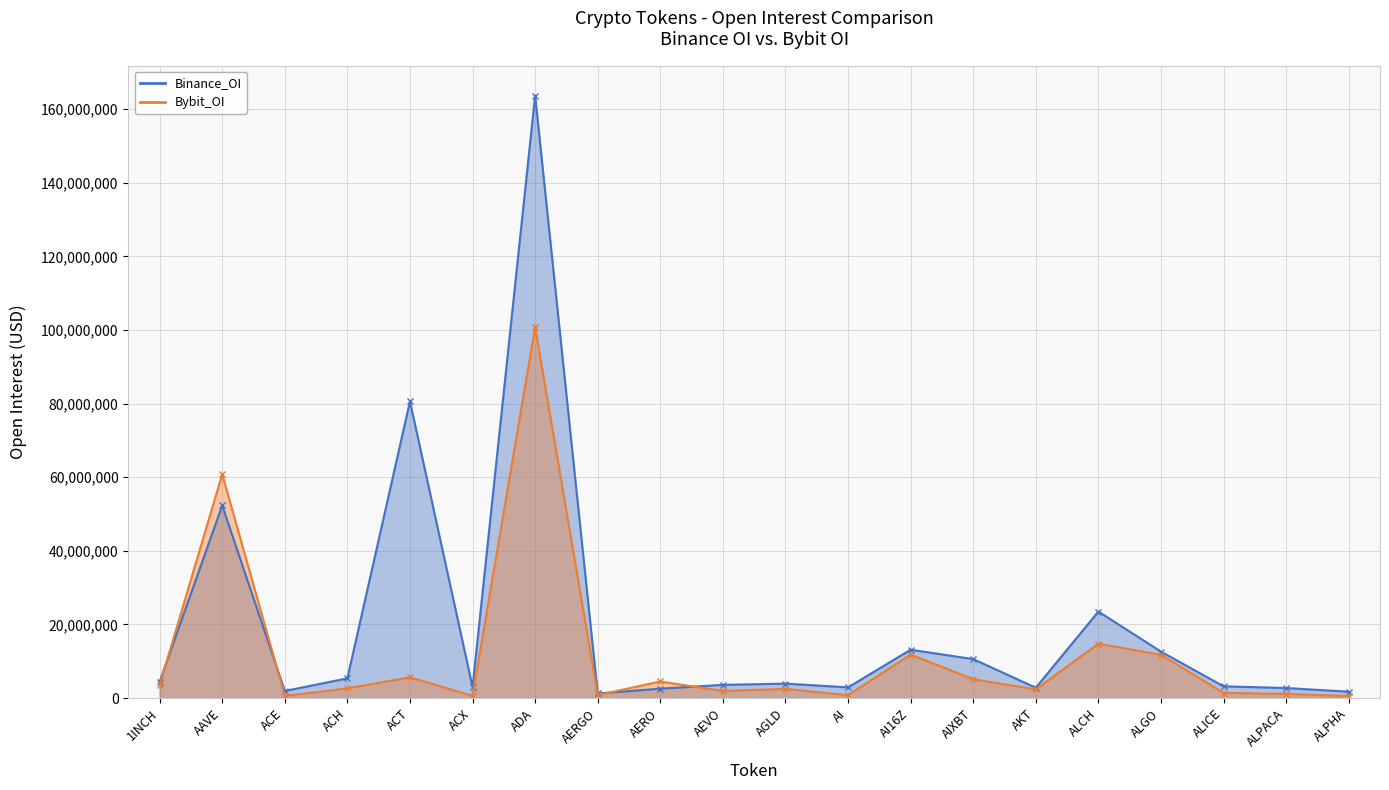

What is the difference between the second highest and second lowest values in the Bybit_OI series?

60241446